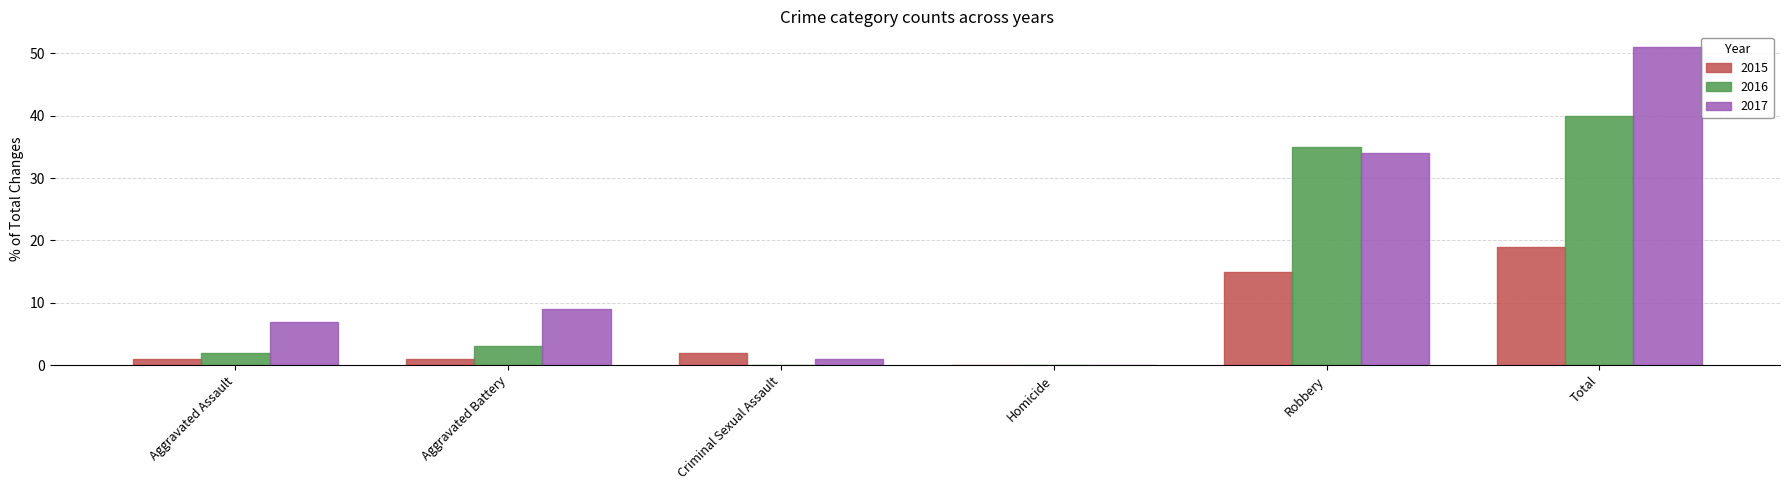

How many categories are shown in the chart?

6